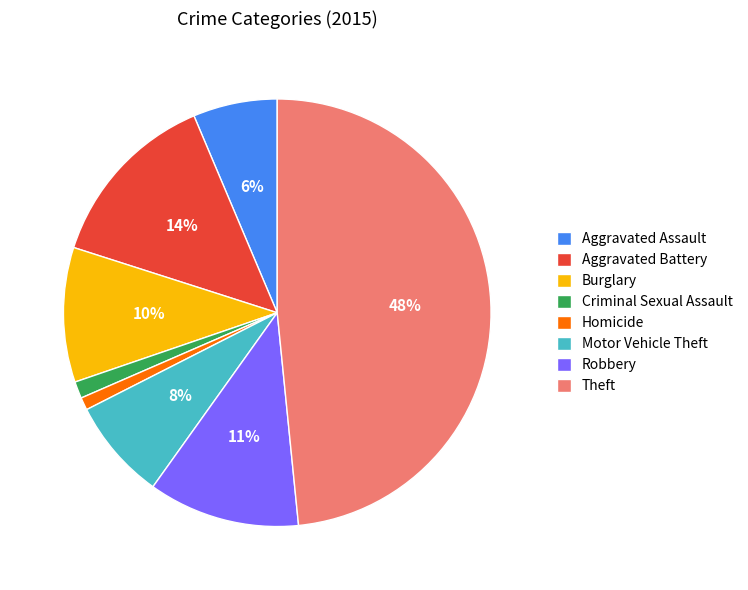

What percentage is the Theft slice, to the nearest percent?

48%